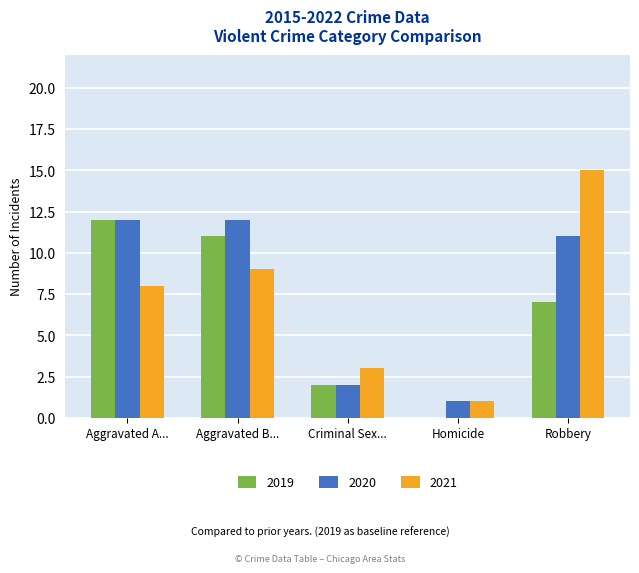

Reading right to left, list all the values displayed in this chart.

2019: 7	0	2	11	12
2020: 11	1	2	12	12
2021: 15	1	3	9	8